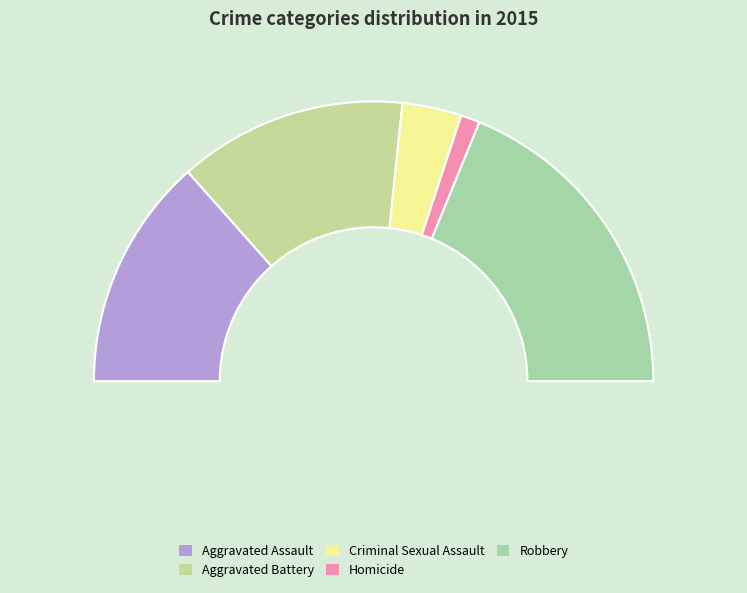

To the nearest percent, what portion does Criminal Sexual Assault represent?

7%